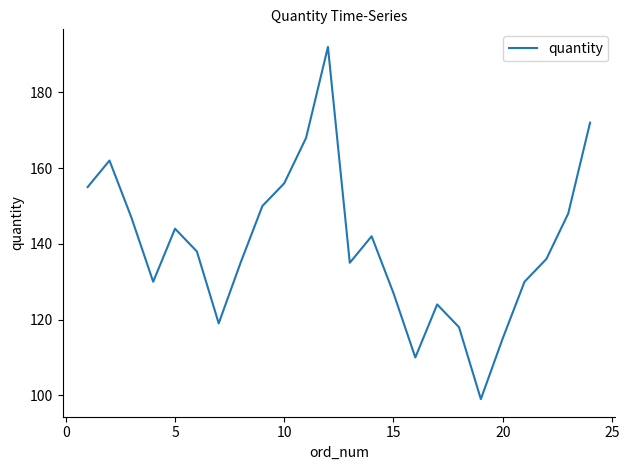

What is the maximum value shown in the chart?

192